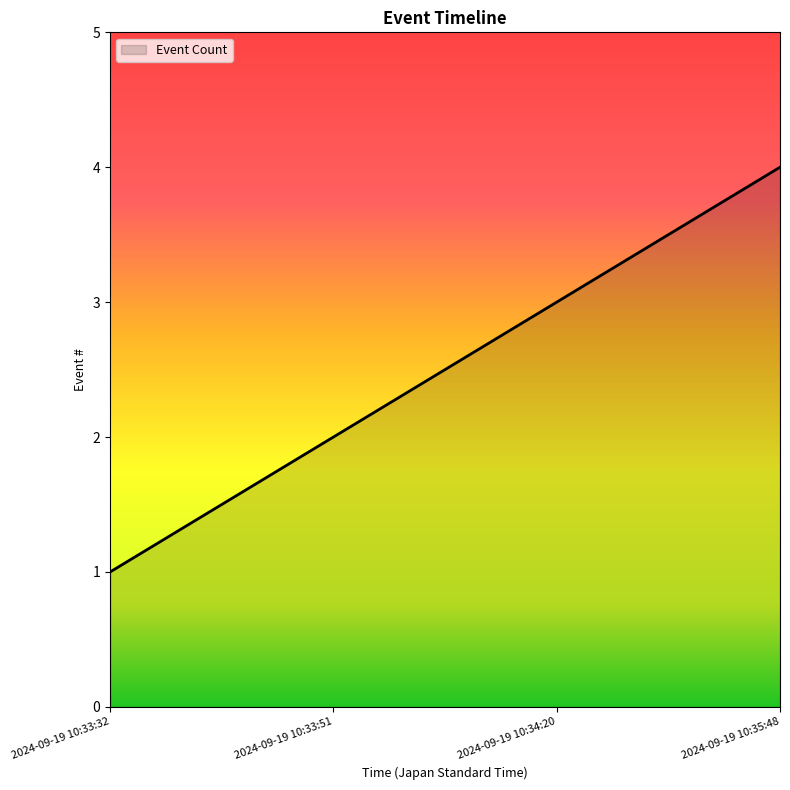

What is the difference between the values at 2024-09-19 10:34:20 and 2024-09-19 10:35:48?

1